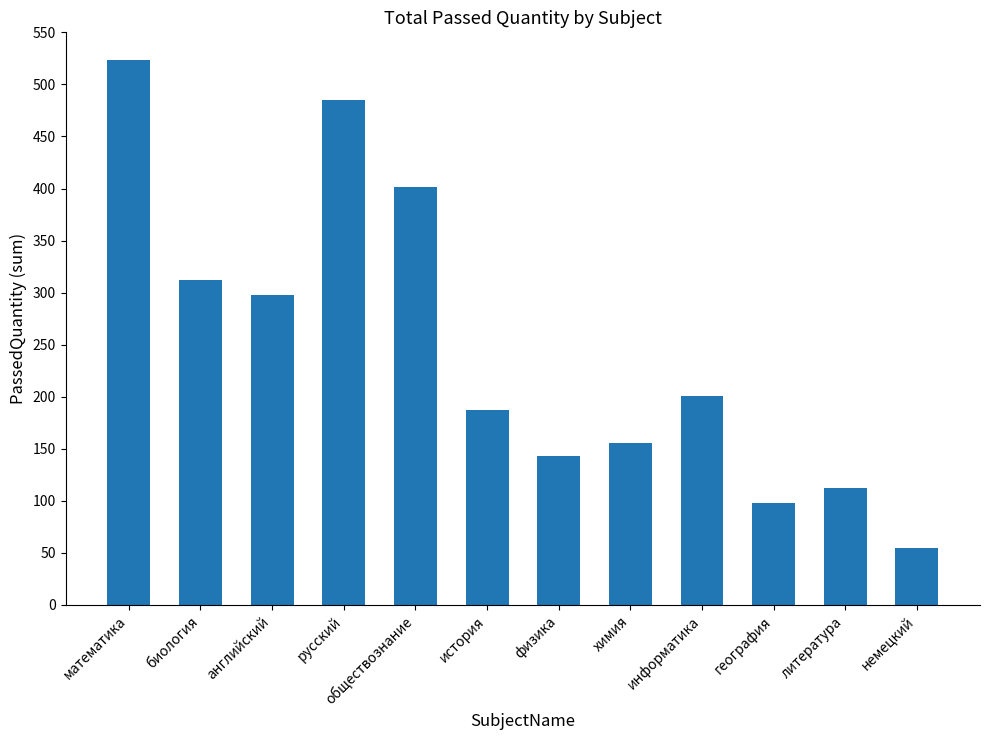

True or false: the data shows 143 at физика.

True